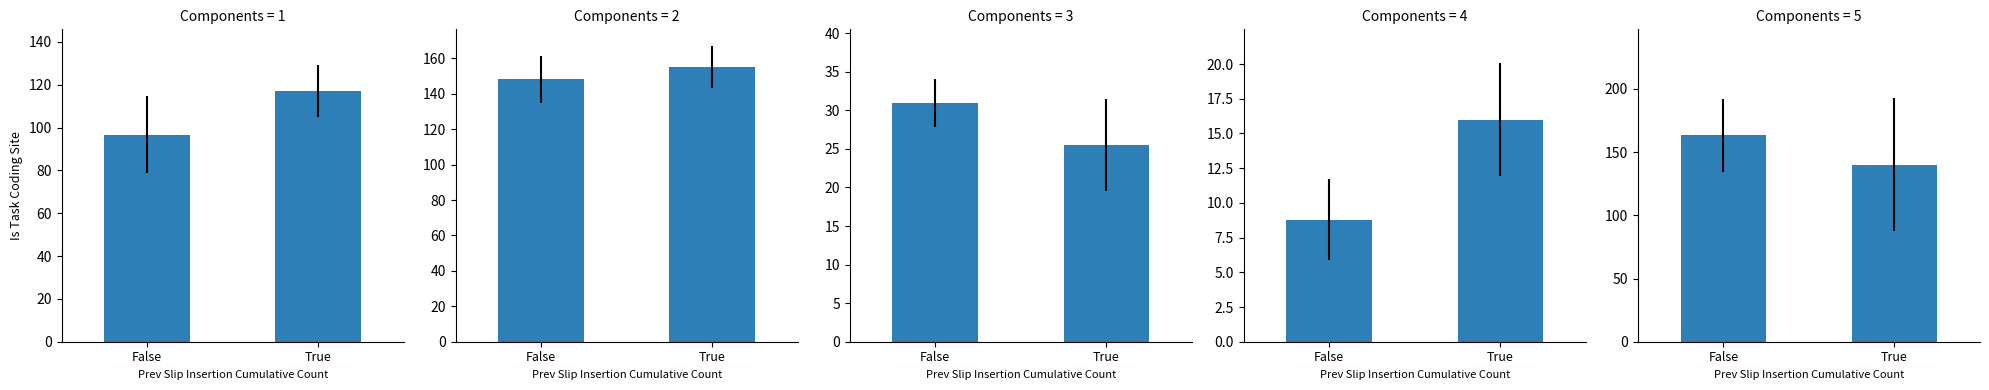

Are the bars horizontal?

No